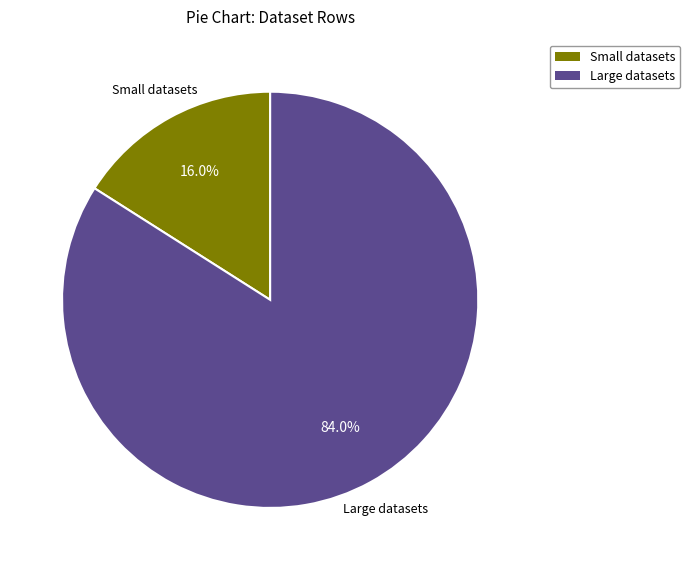

Does any single category account for the majority?

Yes